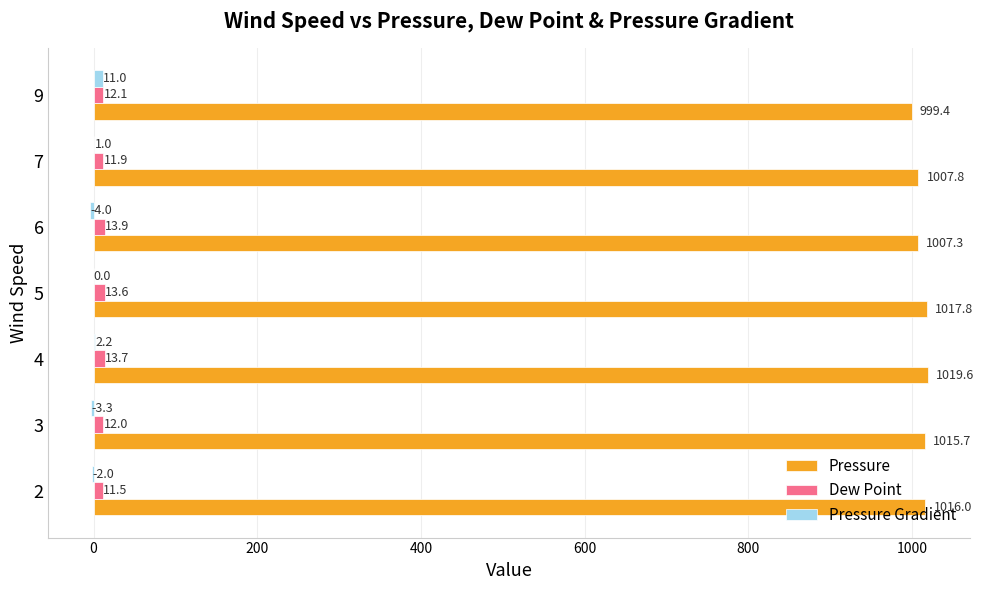

Is it true that Dew Point equals 12.1 at 9?

True